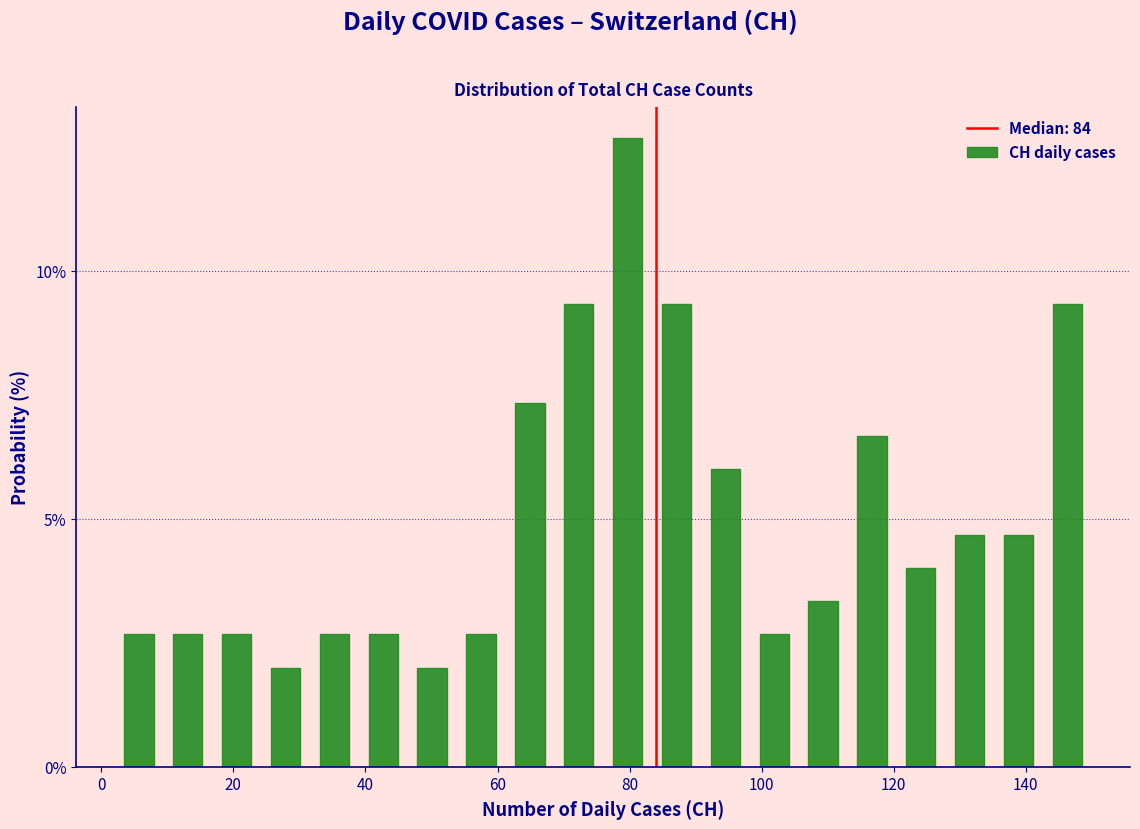

Read against the x-axis, roughly where is the centre of the tallest bar?

80